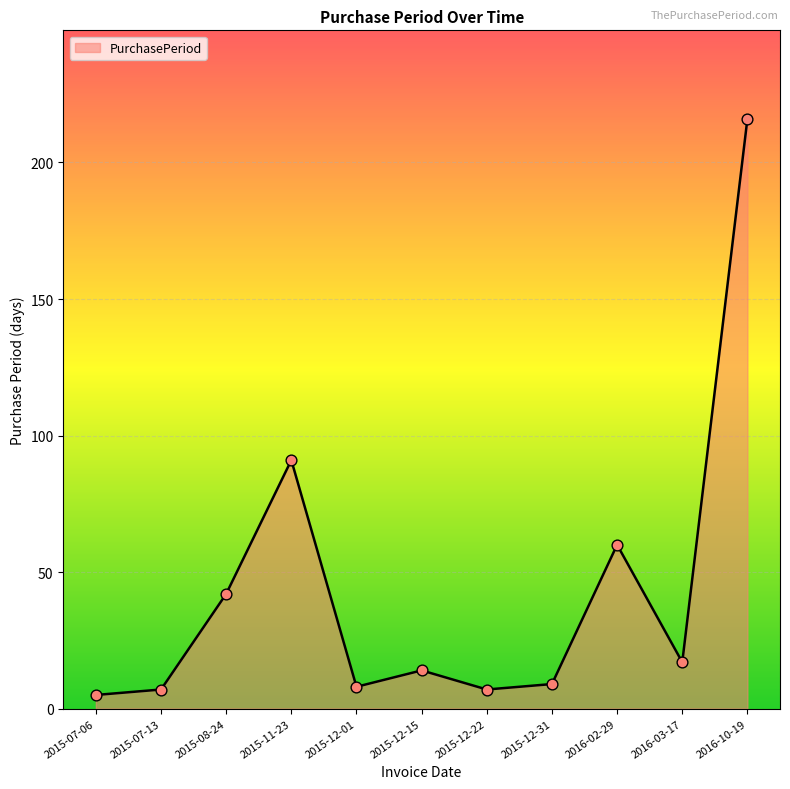

What is the change in value from 2015-12-01 to 2016-10-19?

+208